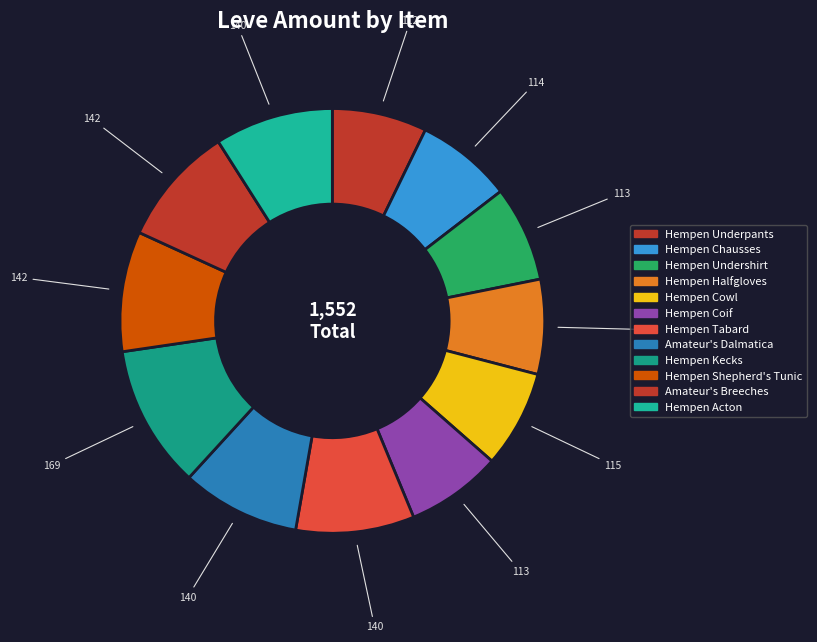

How many slices are in this pie chart?

12